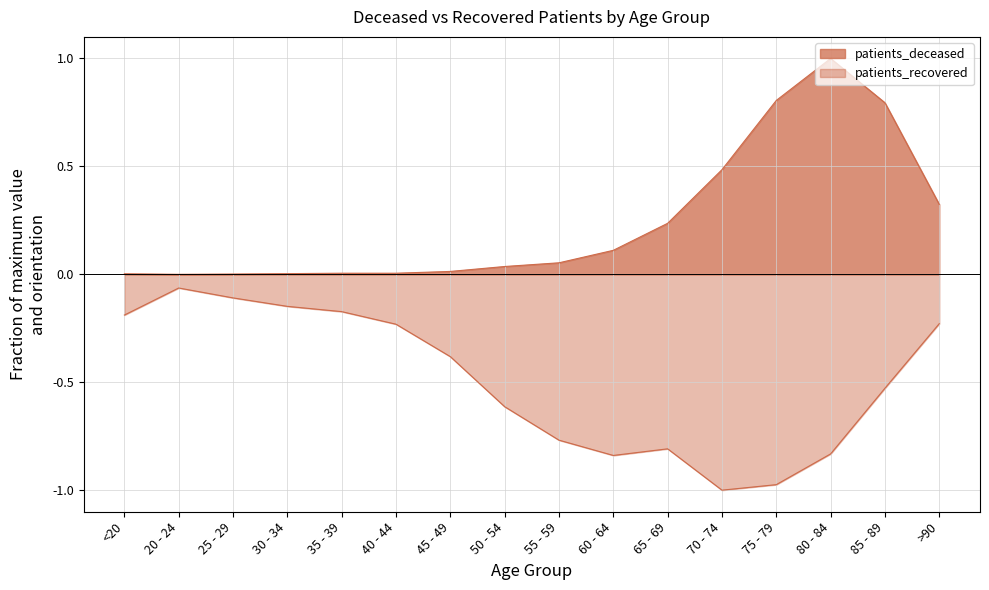

What is the value of the patients_recovered point at the 8th from the left?

-0.6